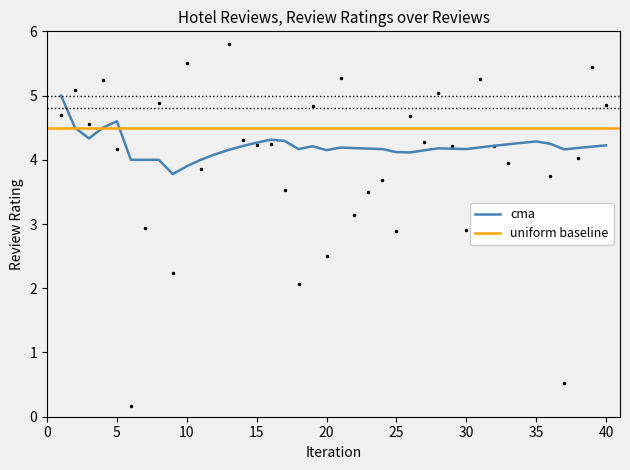

What is the minimum value for cma?

3.8